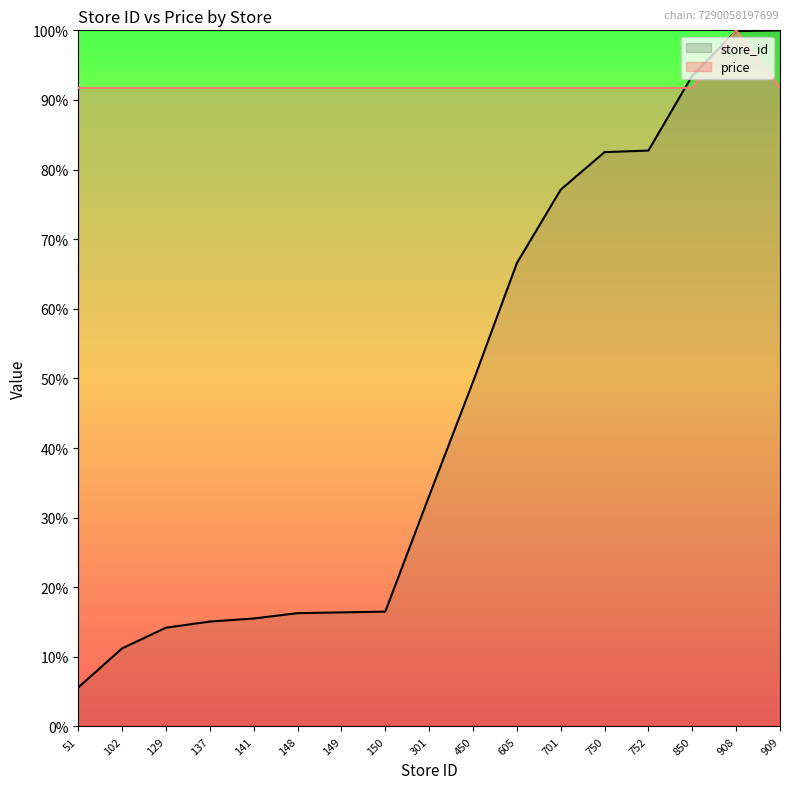

List the series in order of their peak value, highest first.

store_id, price